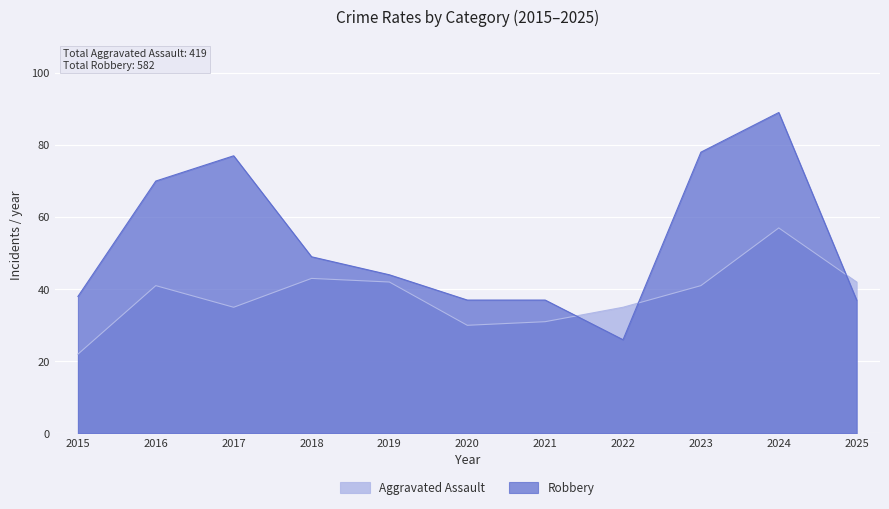

Reading right to left, extract all data points from this chart.

Aggravated Assault: 42	57	41	35	31	30	42	43	35	41	22
Robbery: 37	89	78	26	37	37	44	49	77	70	38